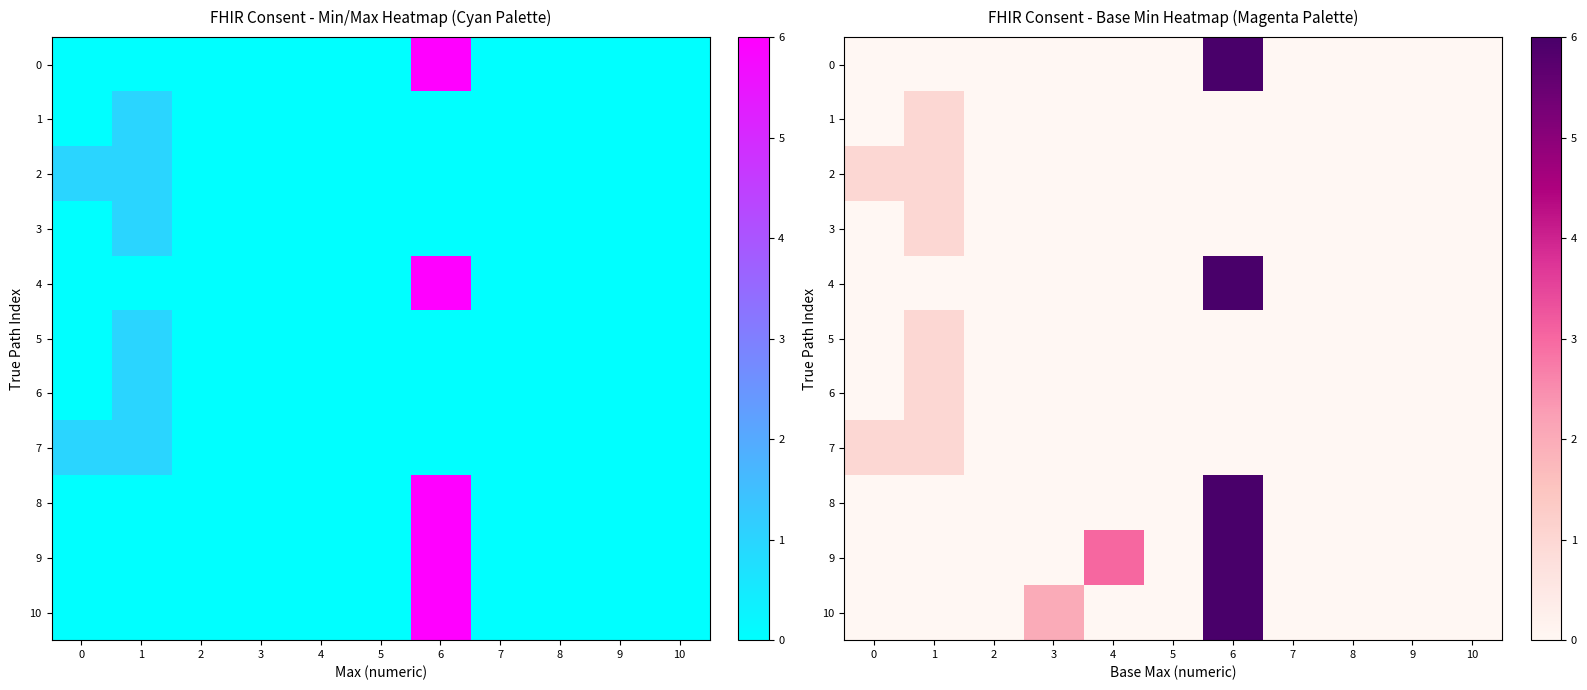

What is the difference between the highest and lowest values at 3?

2